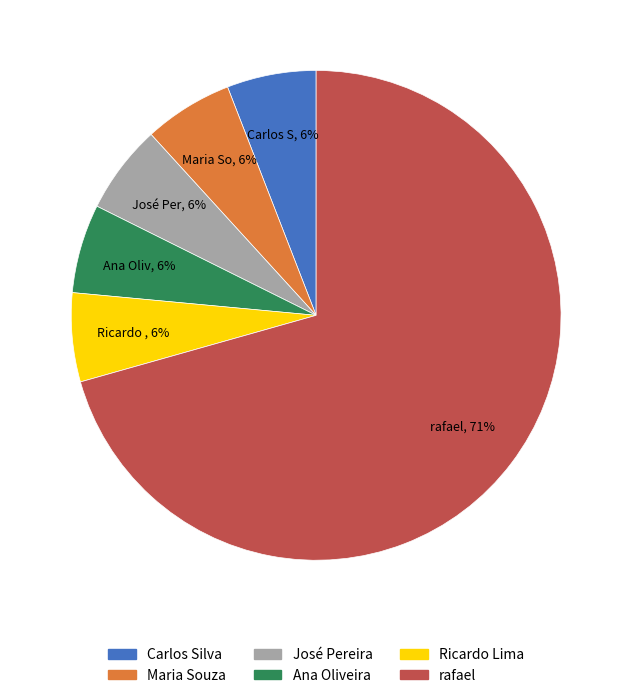

Combined, do Ricardo Lima and Maria Souza account for over 50%?

No